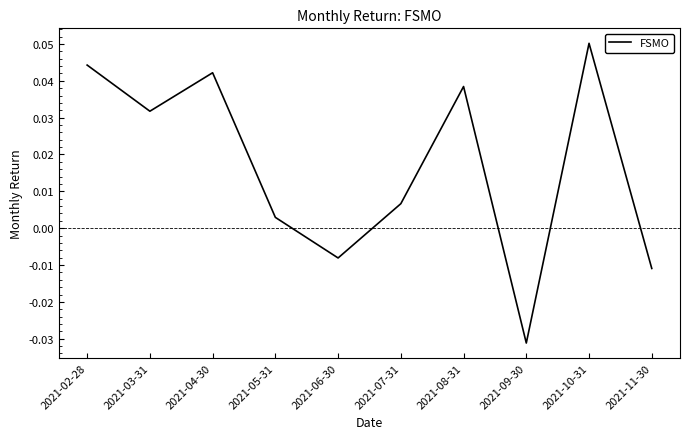

Which category has the lowest value across all series?

2021-09-30